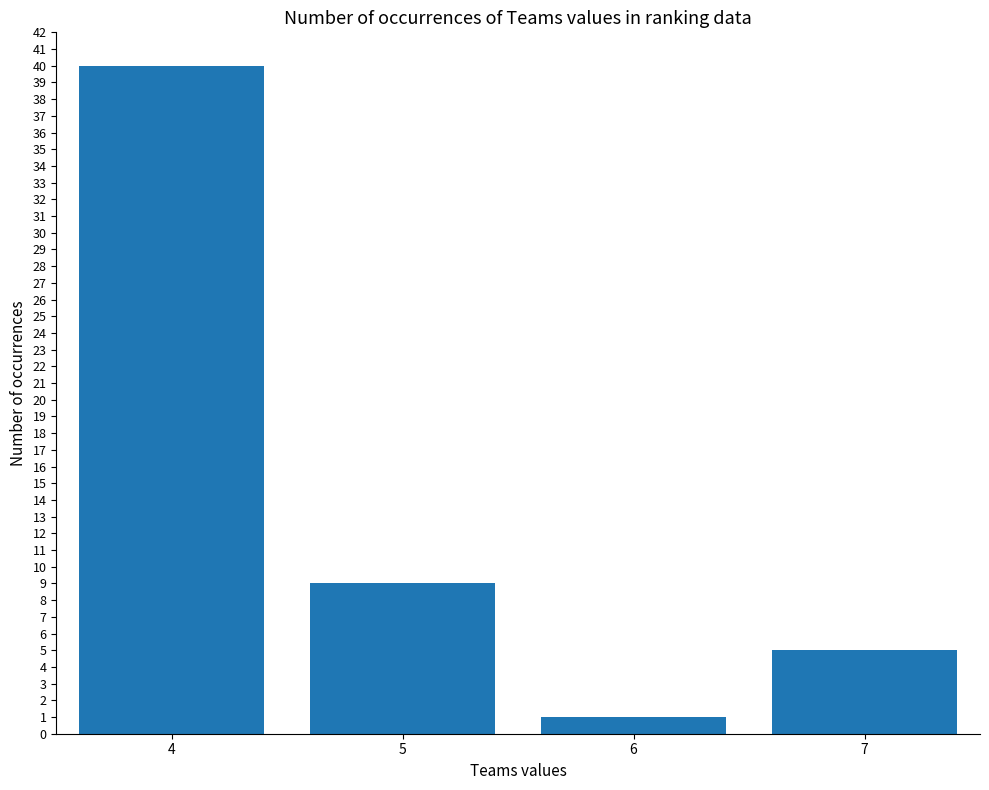

The chart shows a value of 1 at 6. True or false?

True